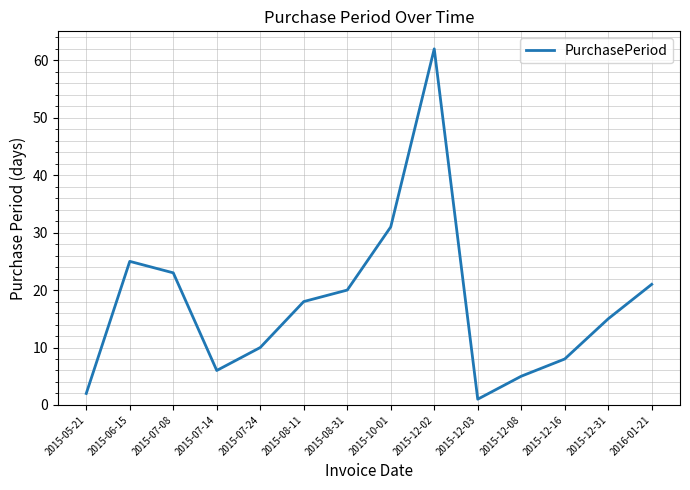

What is the difference between the values at 2015-07-14 and 2015-08-11?

12